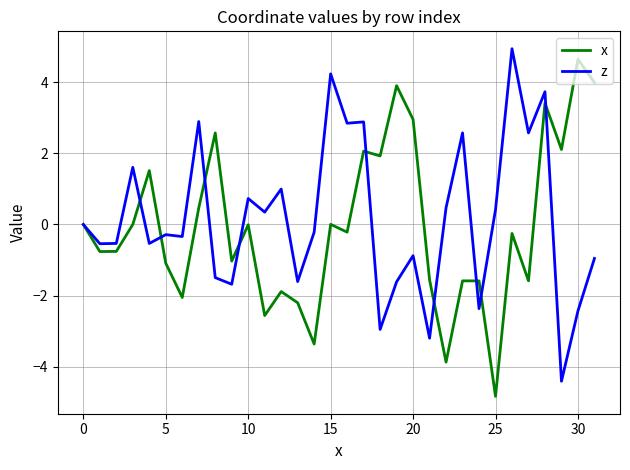

What is the lowest value of the x series?

-4.8